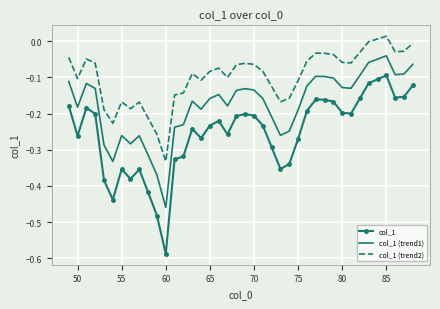

True or false: col_1 (trend1) and col_1 (trend2) intersect in this chart.

False